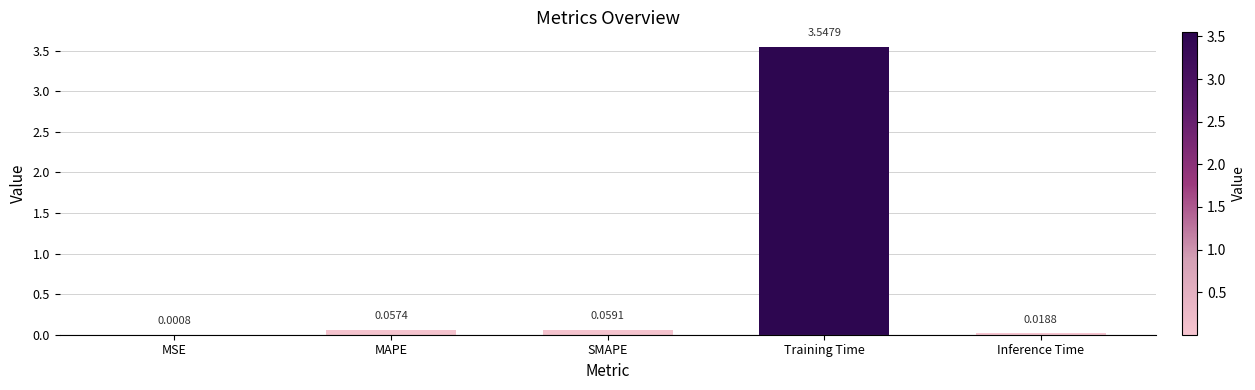

Which has a higher value, MSE or Inference Time?

Inference Time